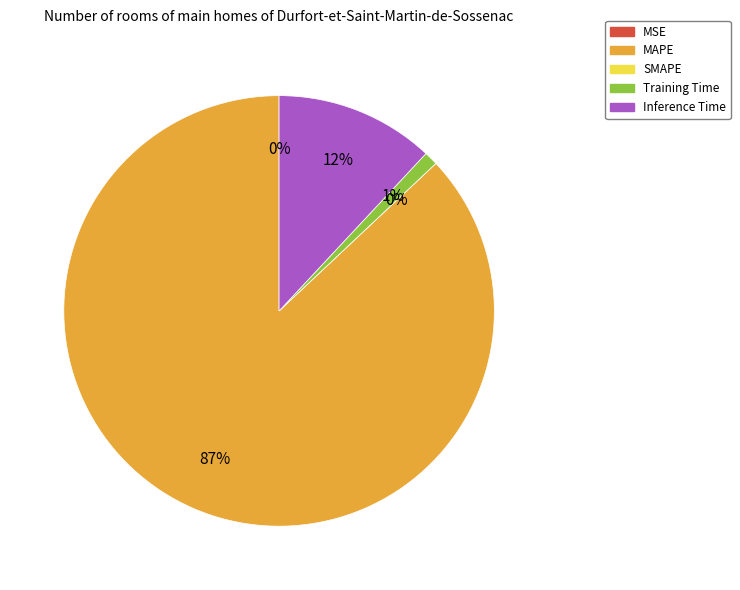

What portion of the pie excludes MSE?

100.0%